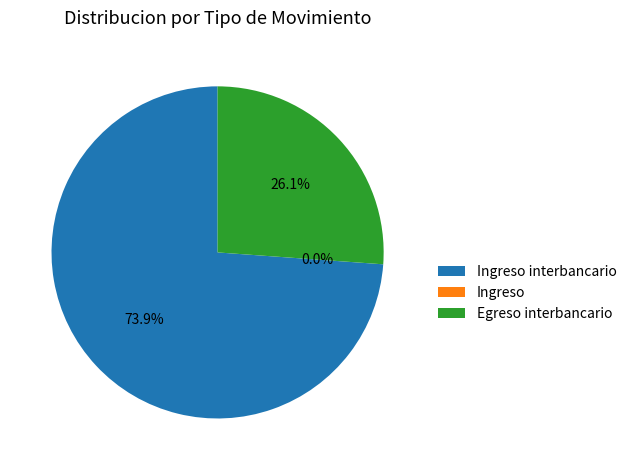

Is there any slice that represents more than half of the pie?

Yes